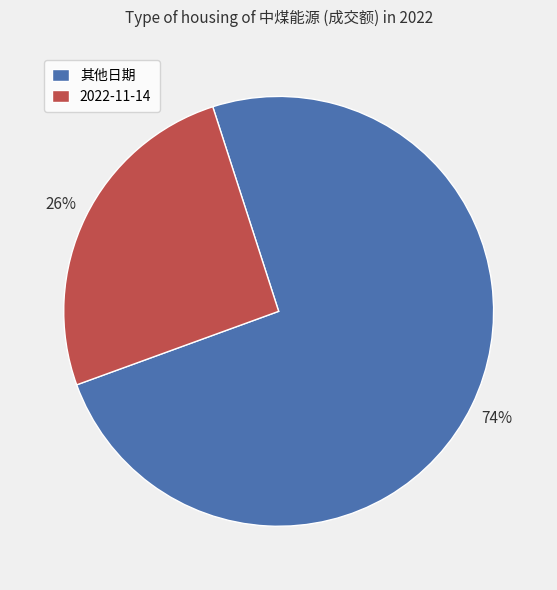

To the nearest percent, what percentage of the pie is 2022-11-14?

26%